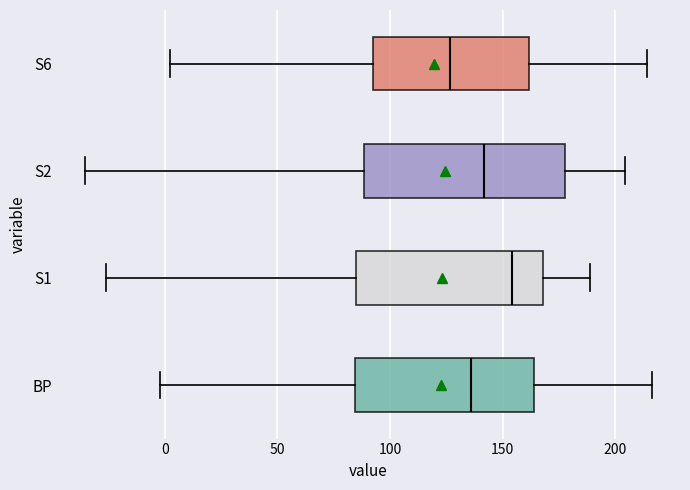

Which box has the furthest to the left median line?

S6